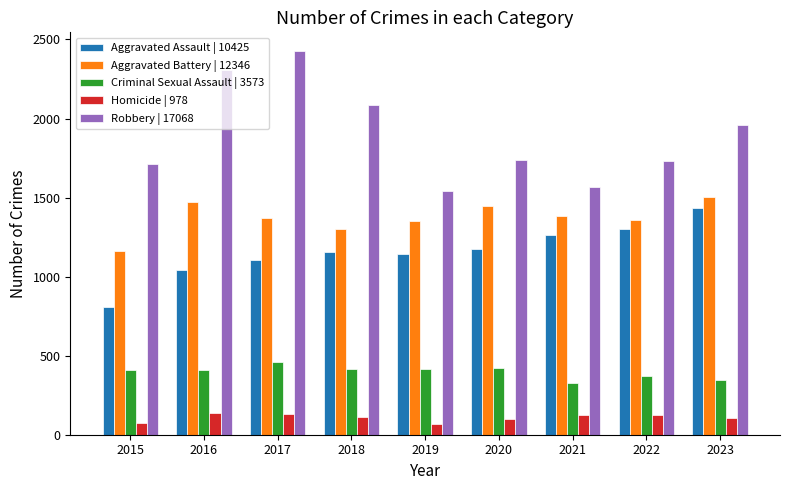

The Aggravated Assault | 10425 series shows 2159 at 2022. True or false?

False